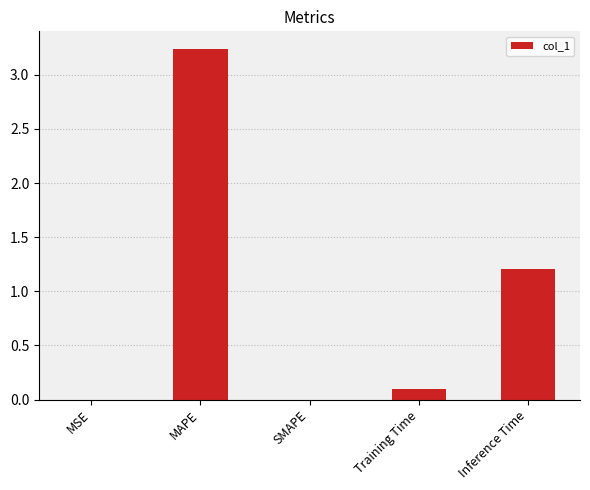

Which label corresponds to the largest value in the chart?

MAPE